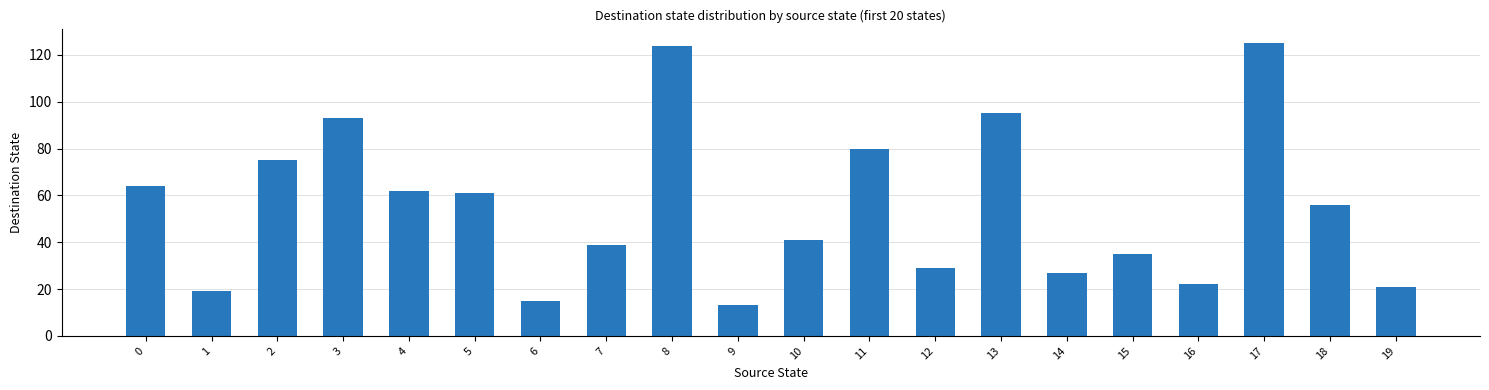

The value at 11 is 108. True or false?

False